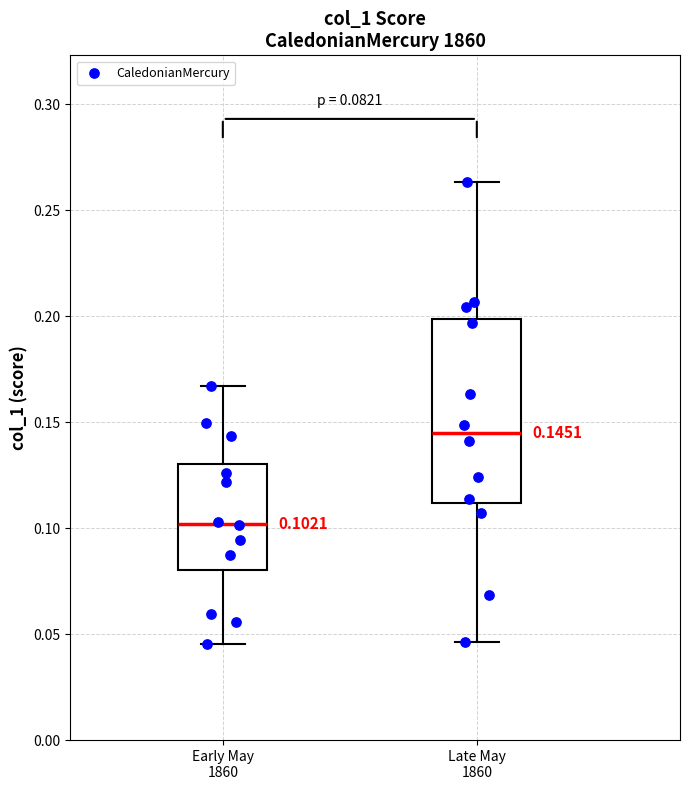

Which box is the tallest, from its lower edge to its upper edge?

Late May 1860